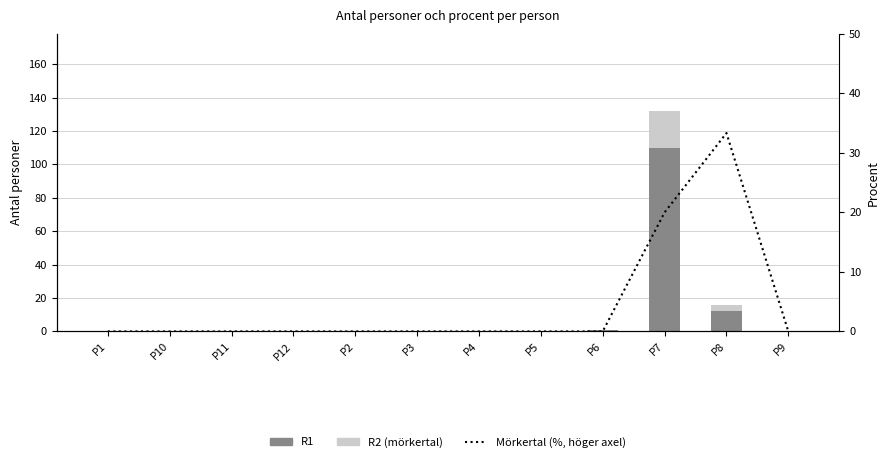

At which label does Mörkertal (%, höger axel) reach its peak?

P8